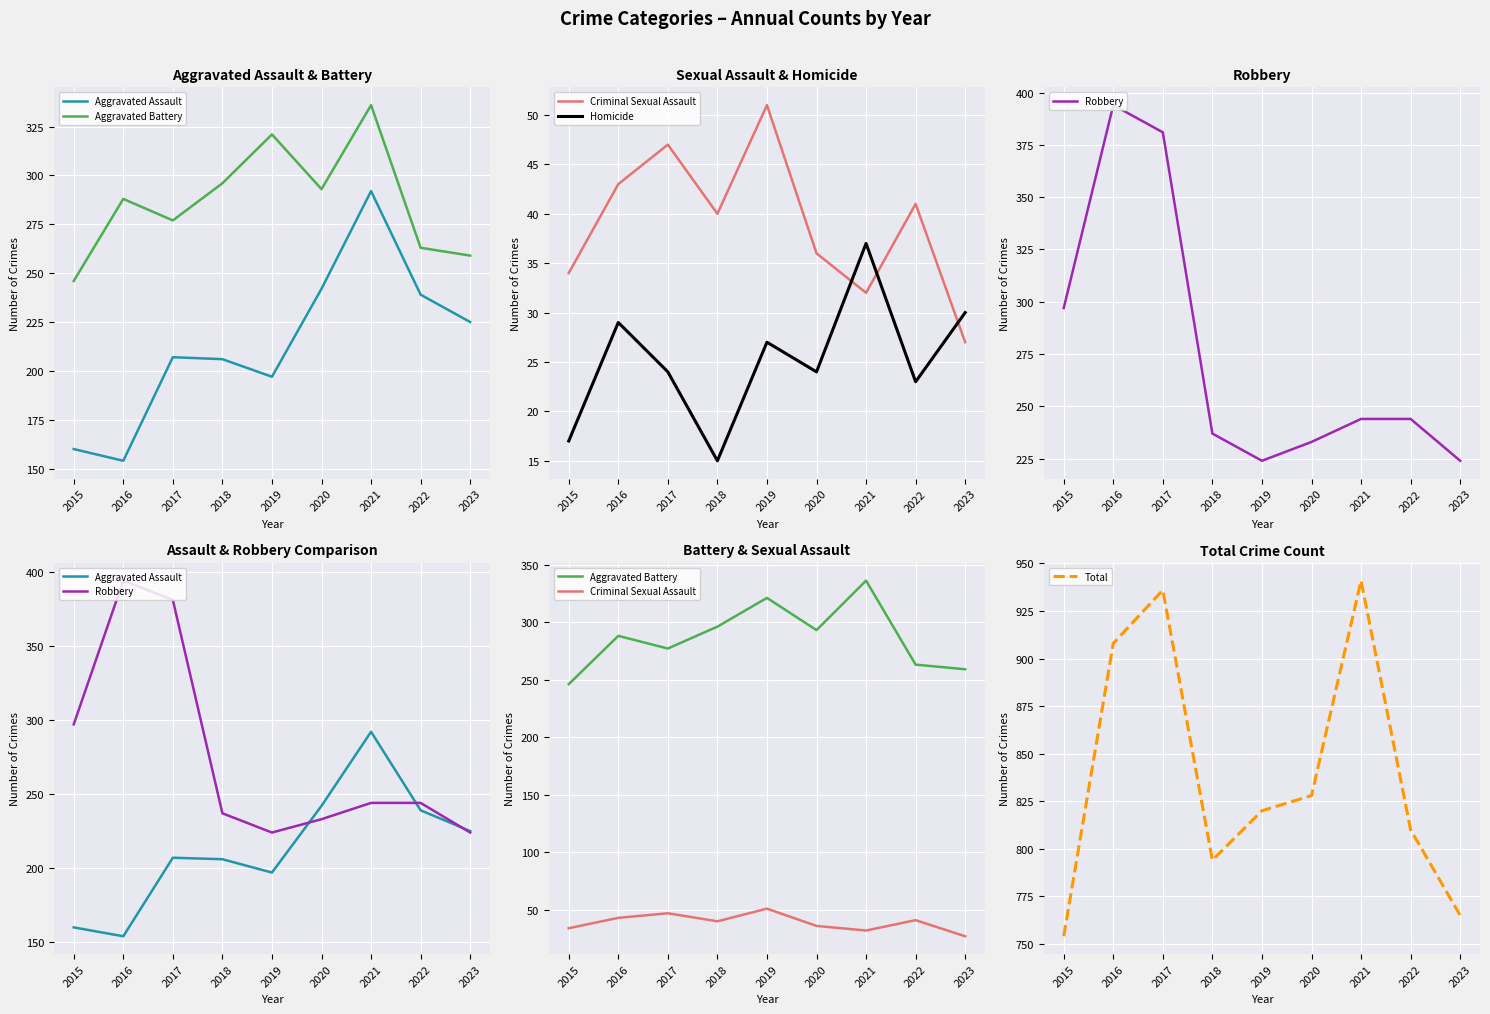

What is the value of the Aggravated Battery point at the 7th from the left?

336